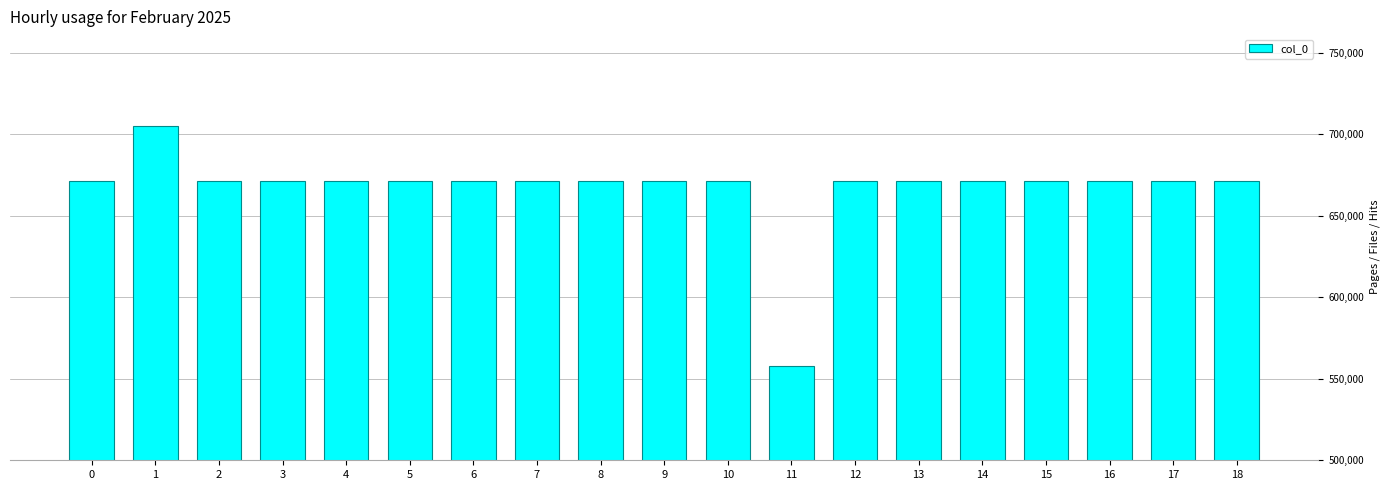

Count the number of categories in the chart.

19